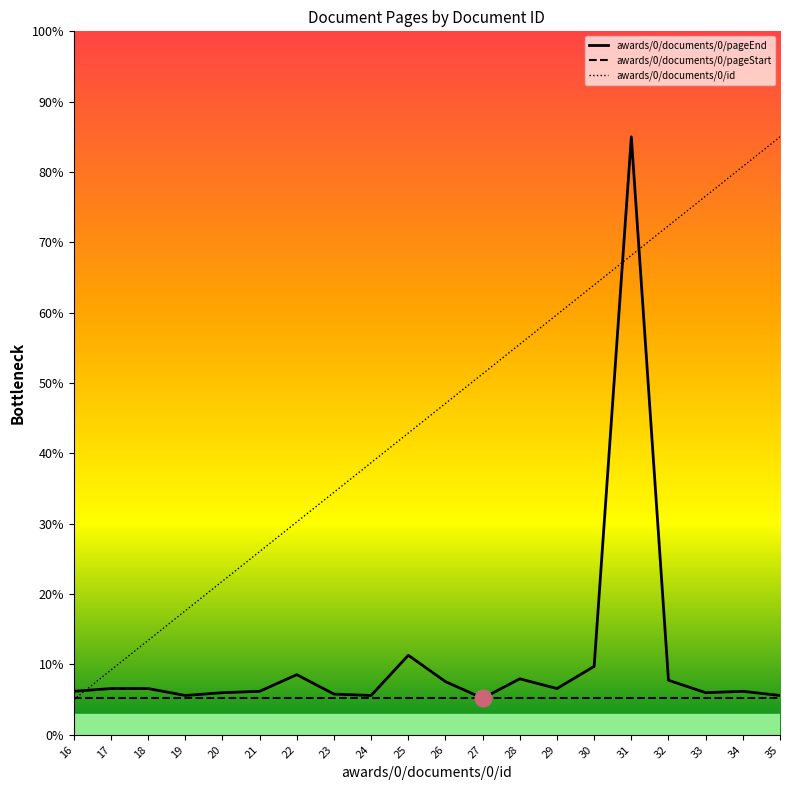

At which category is the sum across all series the highest?

31